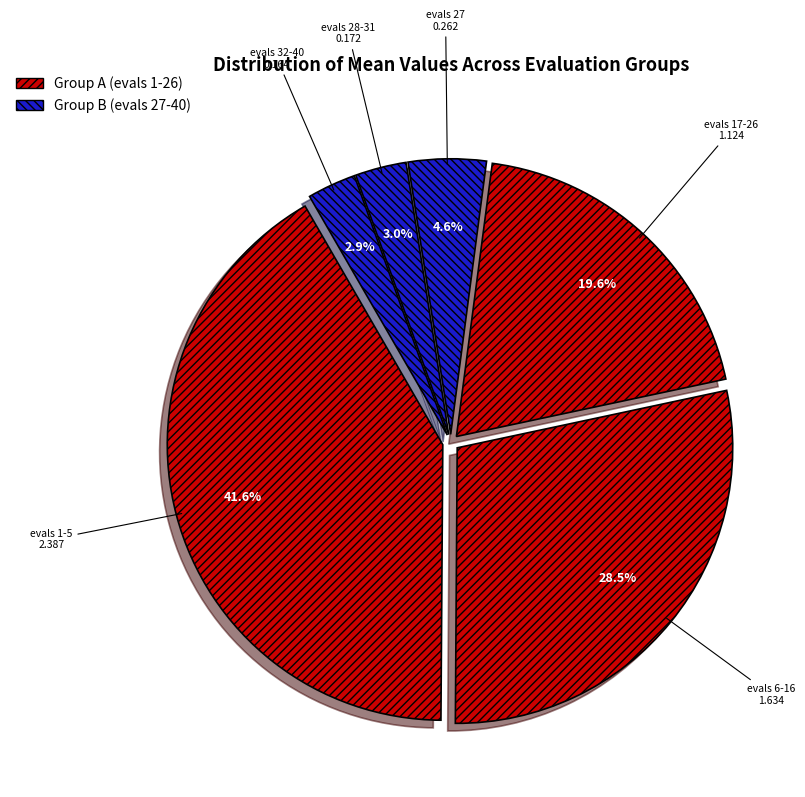

The evals 17-26 slice represents 20% of the pie. True or false?

True